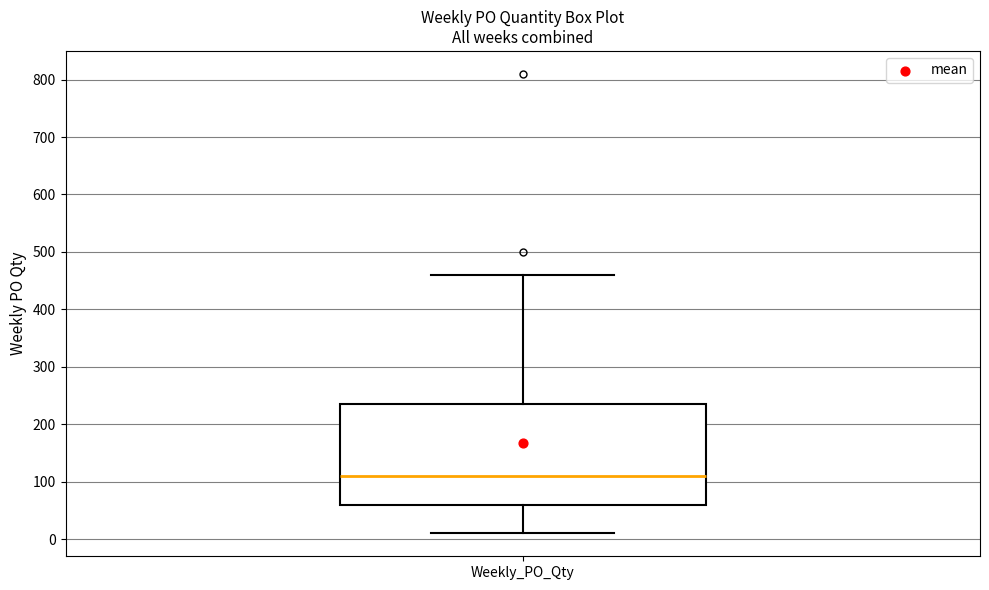

Where does the lower whisker of the box for Weekly_PO_Qty end on the y-axis? The values are not printed on the chart, so give them approximately, as read against the axis.

10